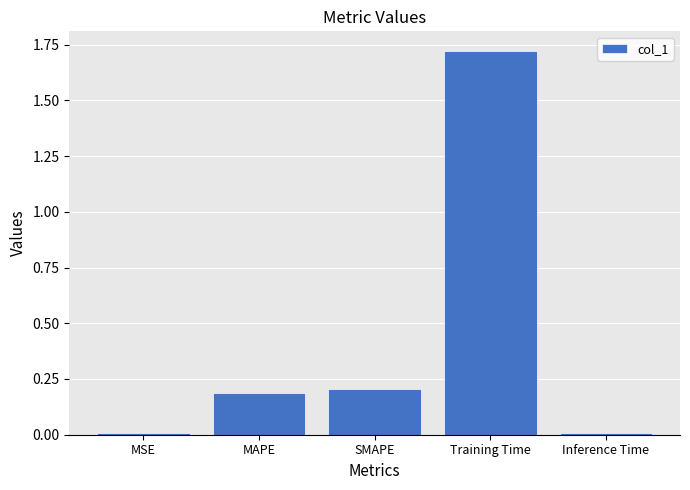

What is the label of the 4th bar from the left?

Training Time